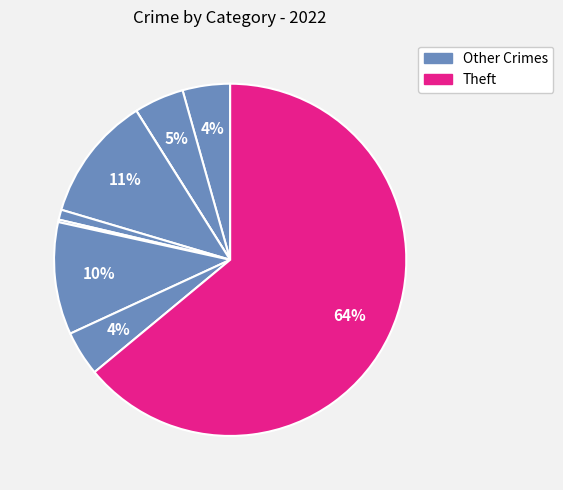

To the nearest percent, what is the average slice percentage?

11%